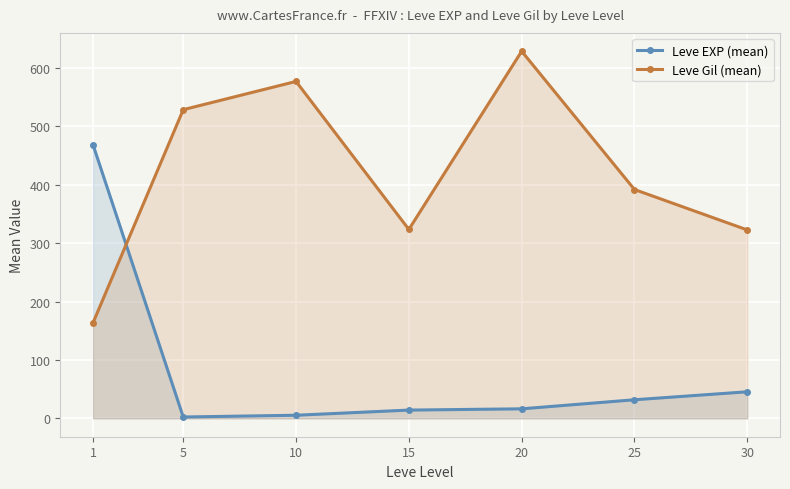

In Leve Gil (mean), how many points are higher than both neighbors (excluding endpoints)?

2